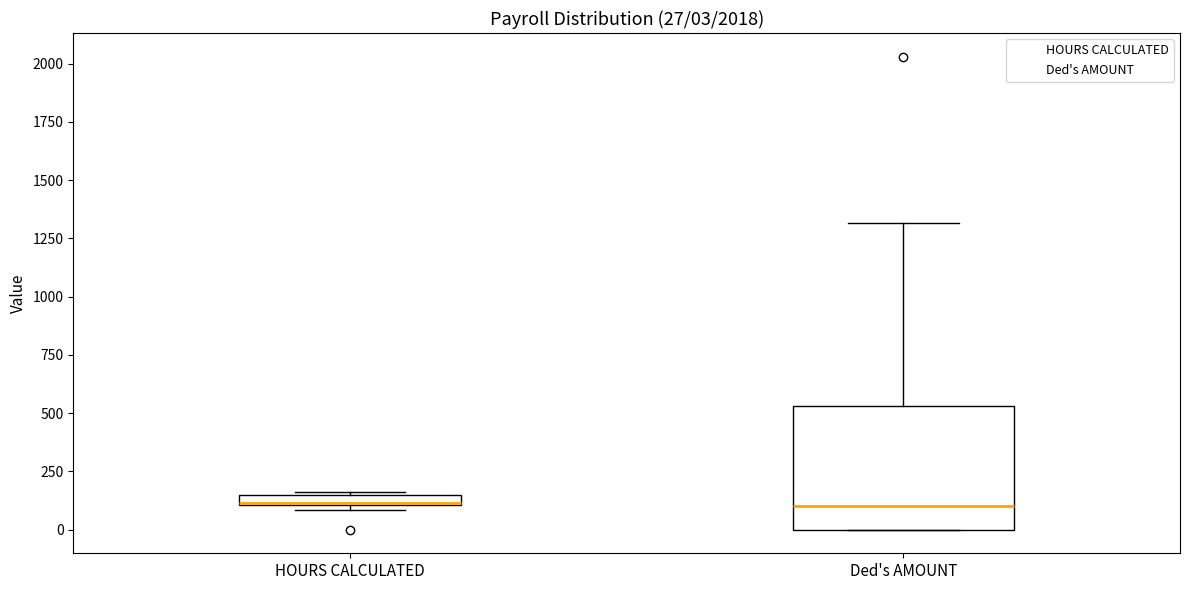

Which box is the tallest, from its lower edge to its upper edge?

Ded's AMOUNT